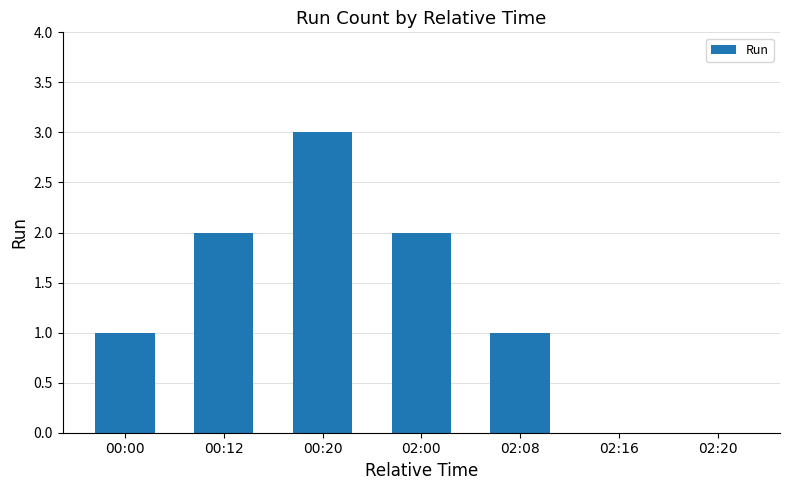

What is the sum of all values?

9